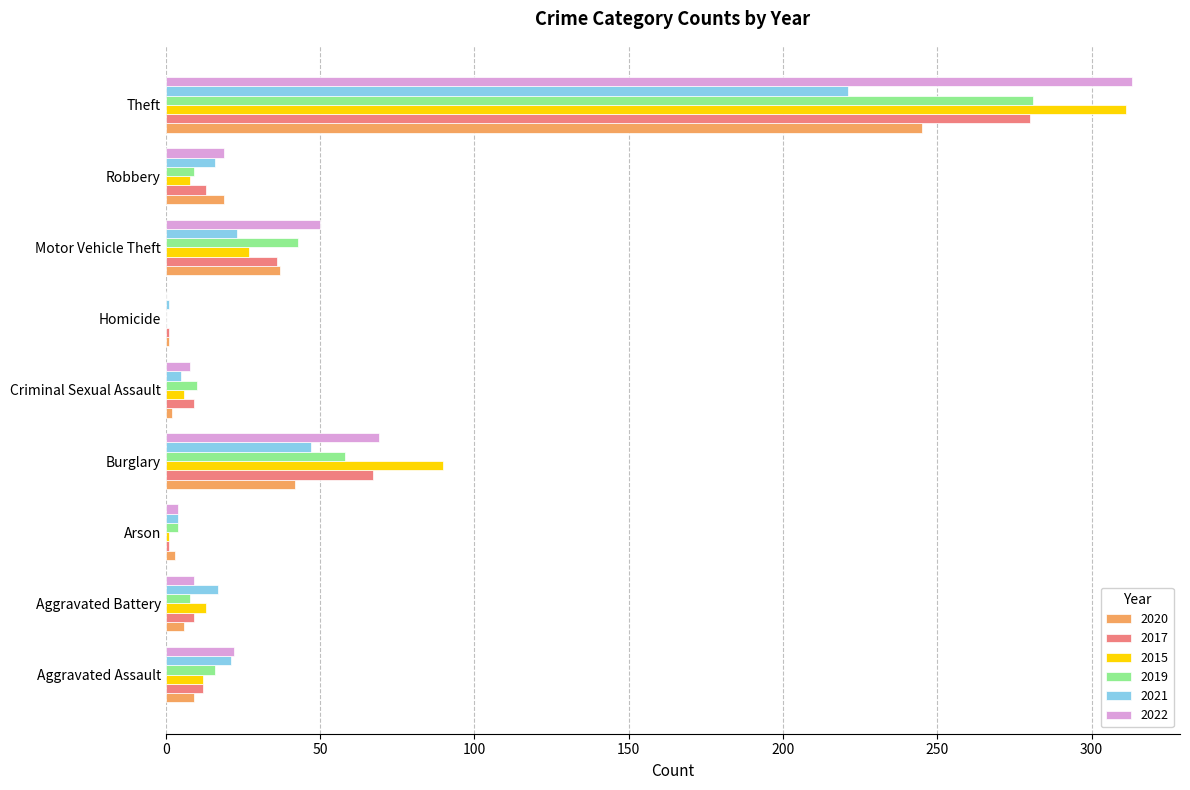

What is the sum of the 2017 values at Theft and Aggravated Assault?

292